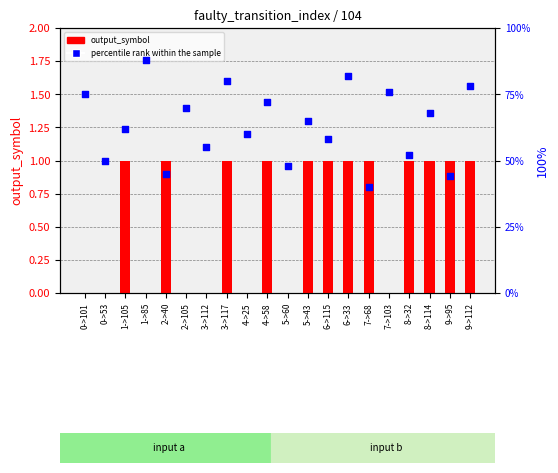

At which category is the sum across all series the highest?

1->85